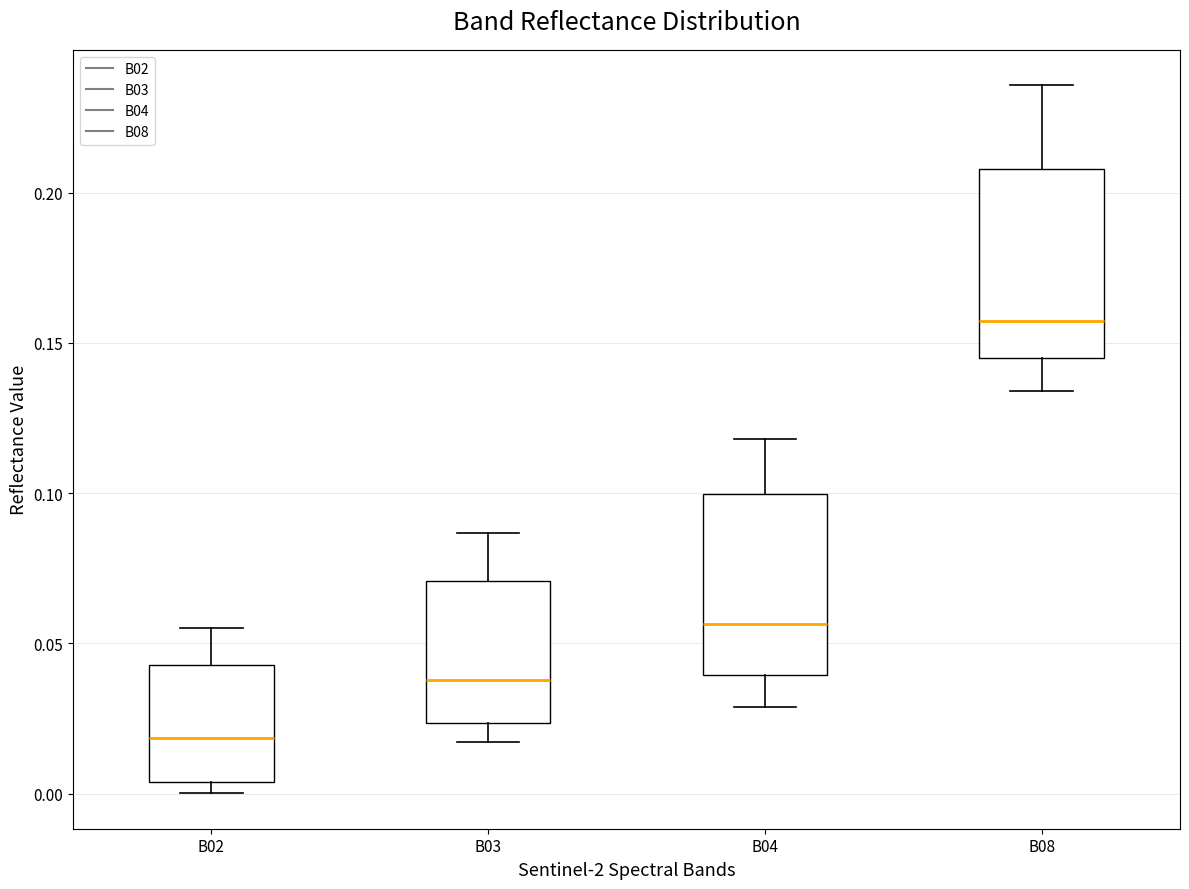

Reading left to right, read every box against the y-axis: the position of its median line, the range the box covers, and the ends of its whiskers. The values are not printed on the chart, so give them approximately, as read against the axis.

B02: median 0.020, box 0.005 to 0.045, whiskers 0.000 to 0.055
B03: median 0.040, box 0.025 to 0.070, whiskers 0.015 to 0.085
B04: median 0.055, box 0.040 to 0.100, whiskers 0.030 to 0.120
B08: median 0.155, box 0.145 to 0.210, whiskers 0.135 to 0.235